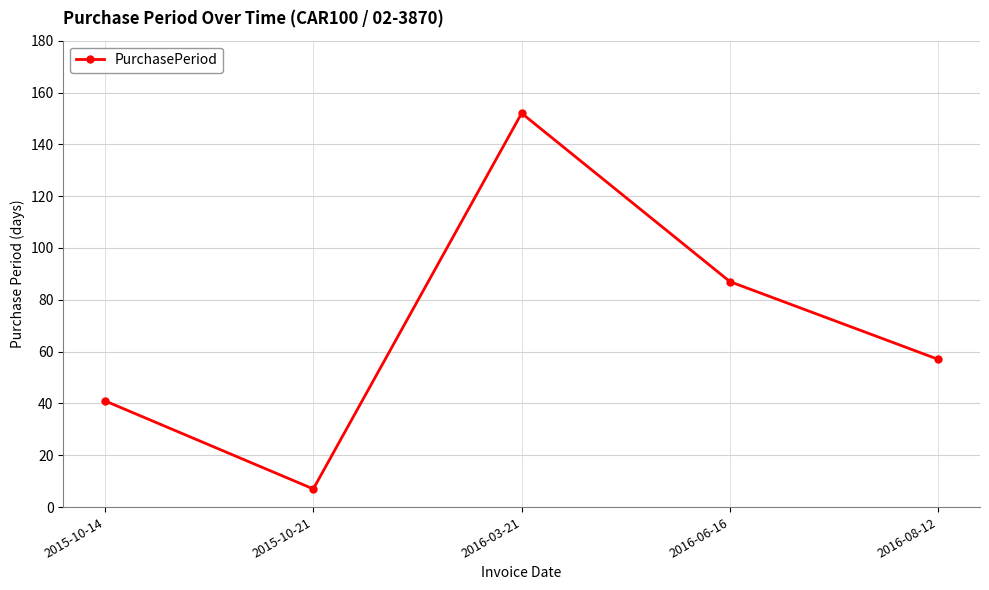

How many data points are less than 57?

2